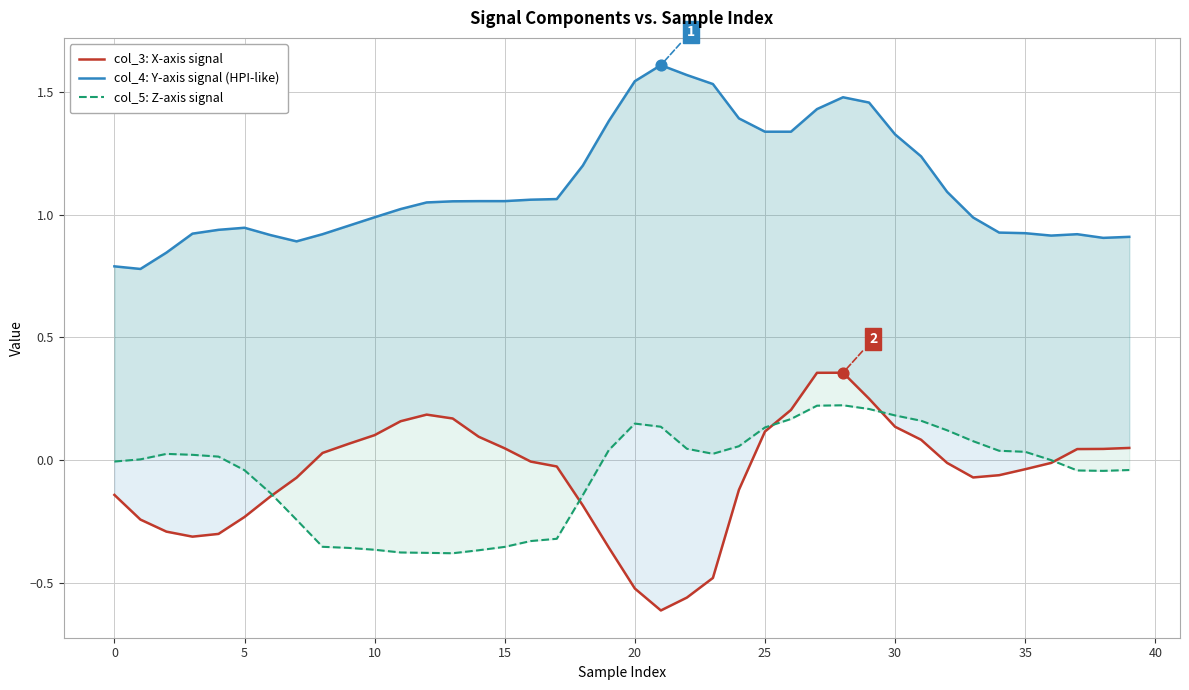

What are all the series names shown in the legend?

col_3: X-axis signal, col_4: Y-axis signal (HPI-like), col_5: Z-axis signal